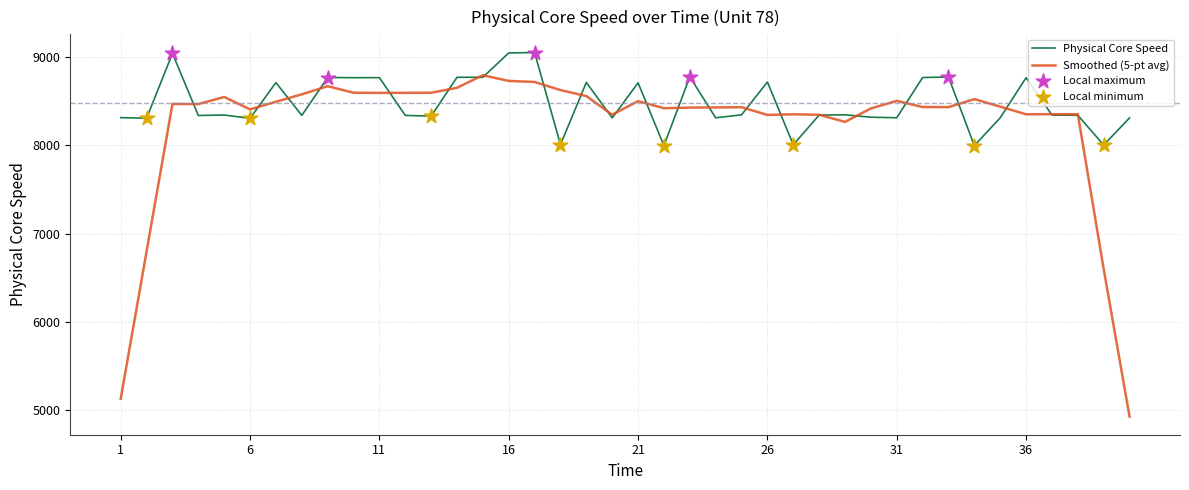

Which series has the widest spread of values?

Smoothed (5-pt avg)